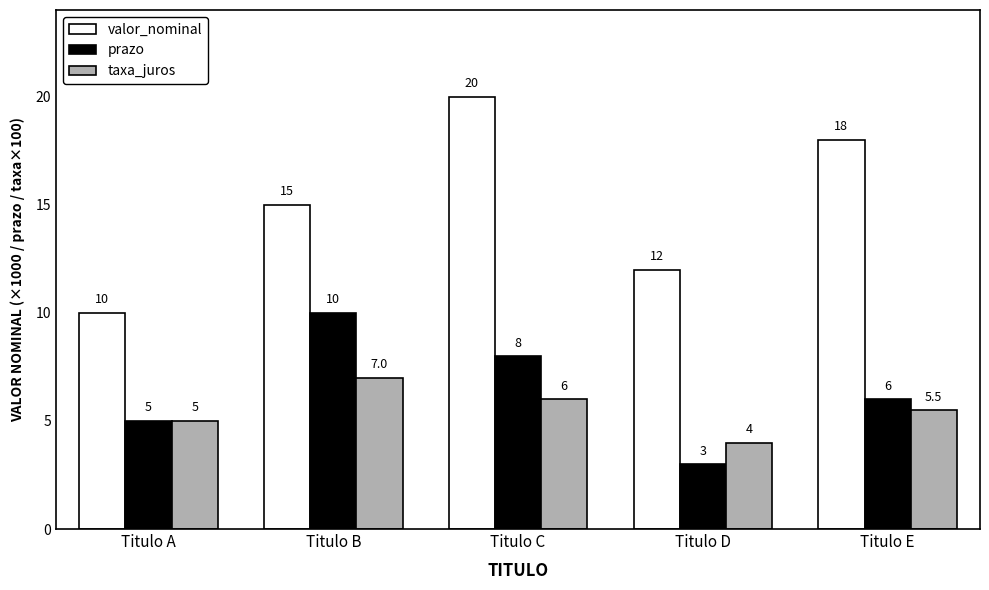

How many values in the taxa_juros series are below 5?

1